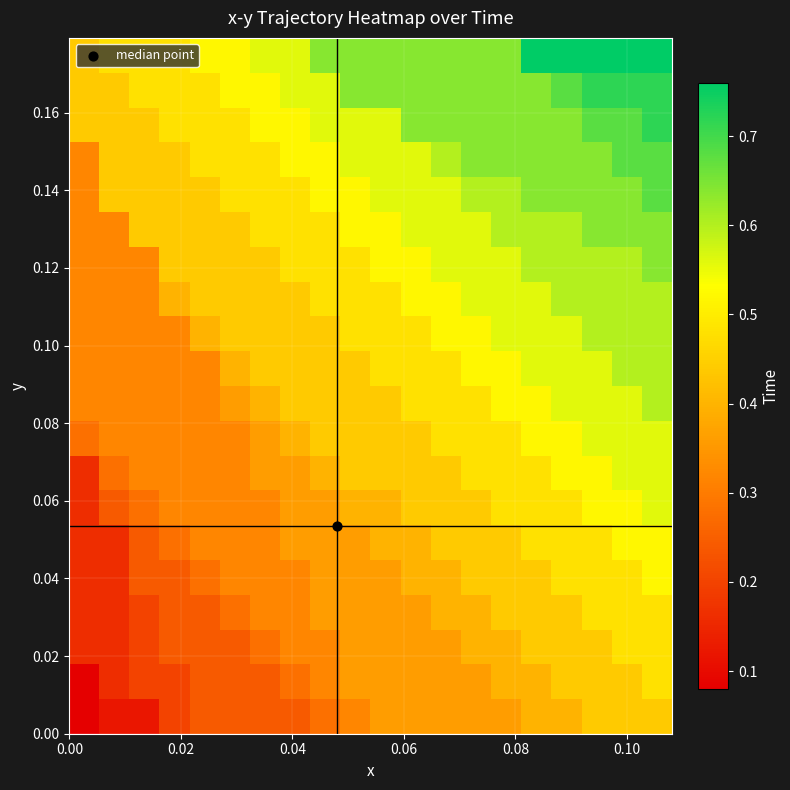

At how many categories does at least one series exceed 0?

20